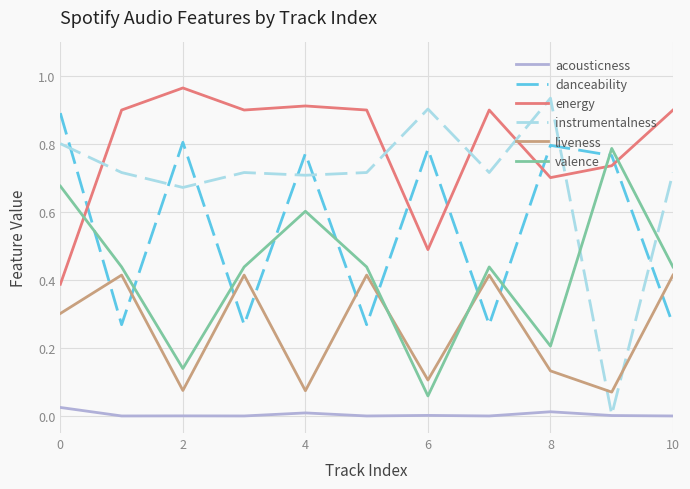

Which series has the largest total across all categories?

energy